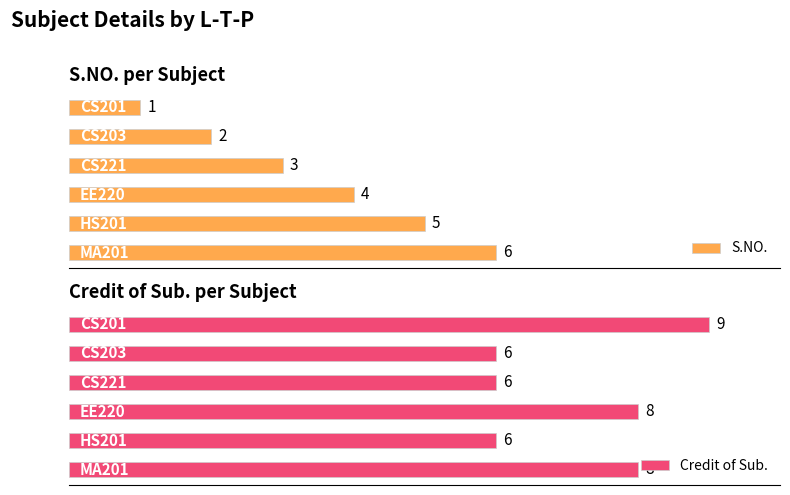

Rank the series by their average value, from highest to lowest.

Credit of Sub., S.NO.